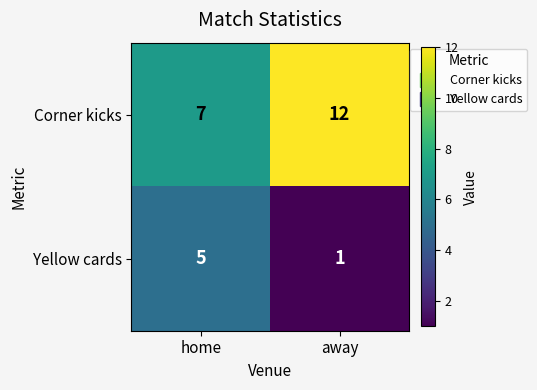

Reading right to left, extract all data points from this chart.

Corner kicks: away=12	home=7
Yellow cards: away=1	home=5